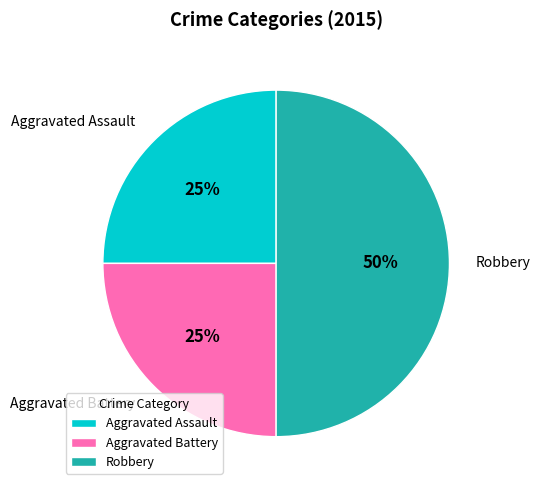

What is the largest slice in the pie chart?

Robbery